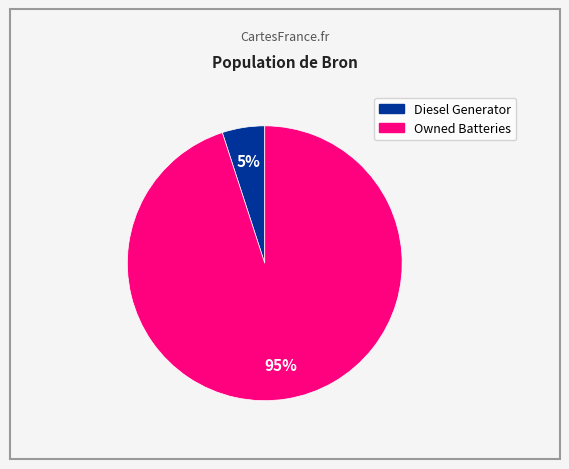

To the nearest percent, what is the average slice percentage?

50%